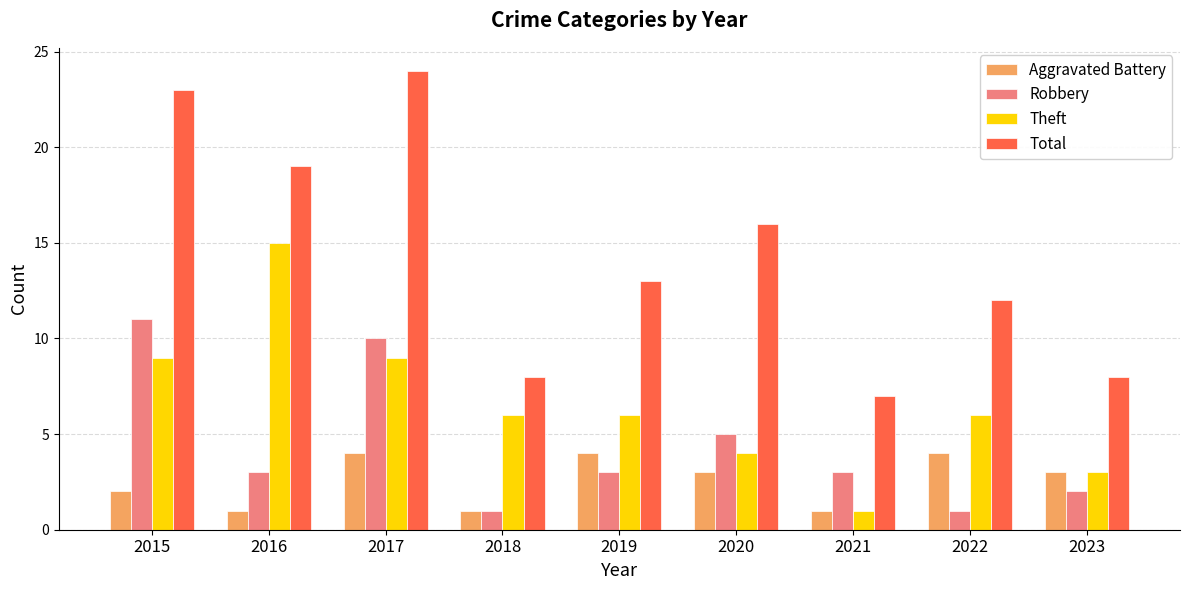

At which category is the sum across all series the highest?

2017